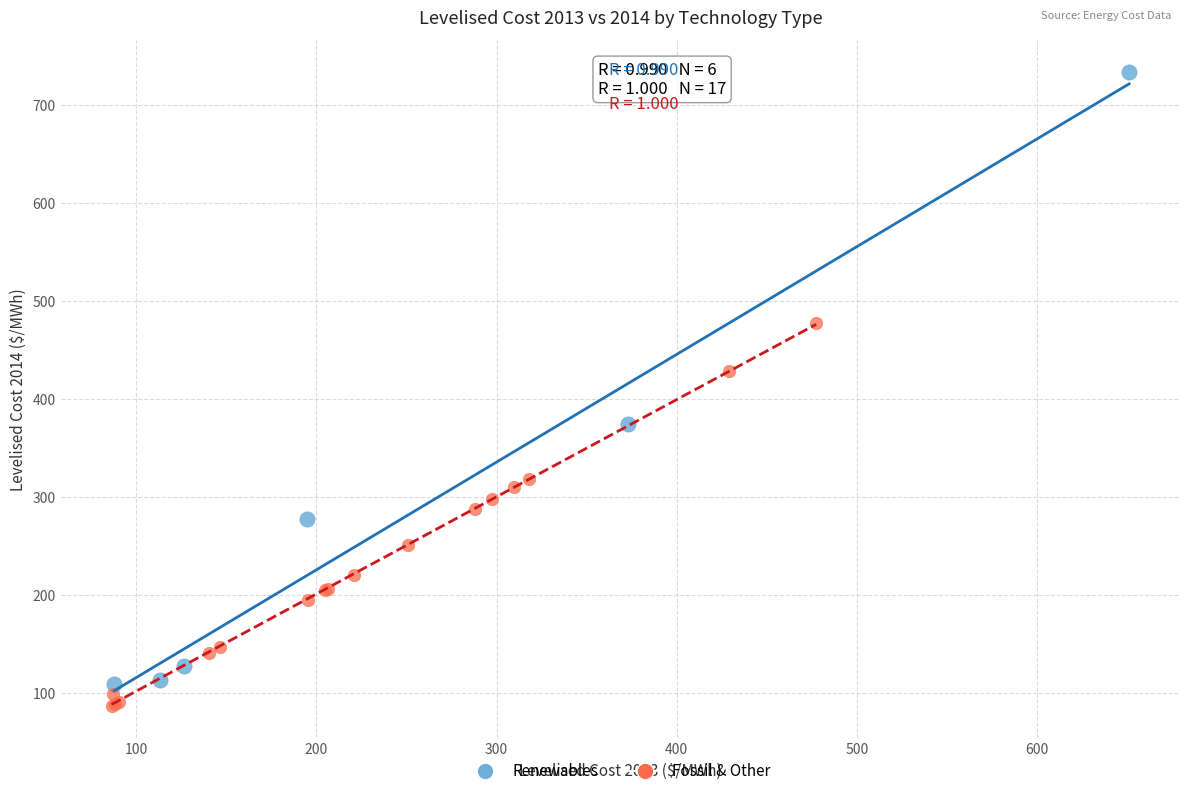

Which series contains the highest Y value?

Renewables